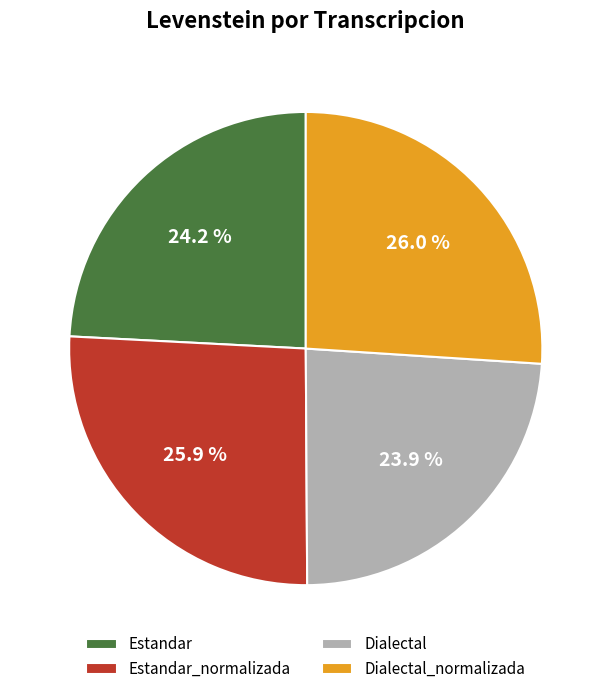

To the nearest percent, what portion does Dialectal_normalizada represent?

26%